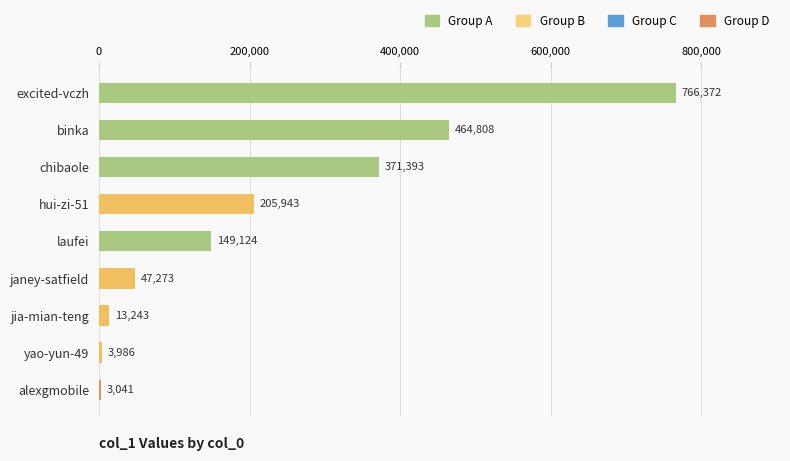

Is it true that the value at yao-yun-49 is 3986?

True